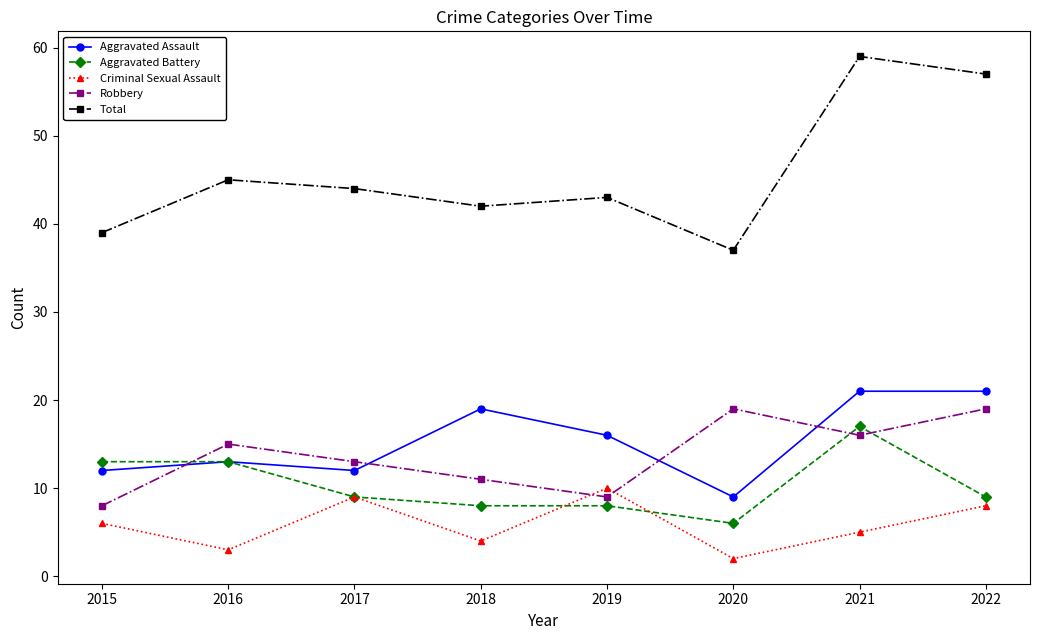

Reading left to right, what are all the values shown in this chart?

Aggravated Assault: 12	13	12	19	16	9	21	21
Aggravated Battery: 13	13	9	8	8	6	17	9
Criminal Sexual Assault: 6	3	9	4	10	2	5	8
Robbery: 8	15	13	11	9	19	16	19
Total: 39	45	44	42	43	37	59	57